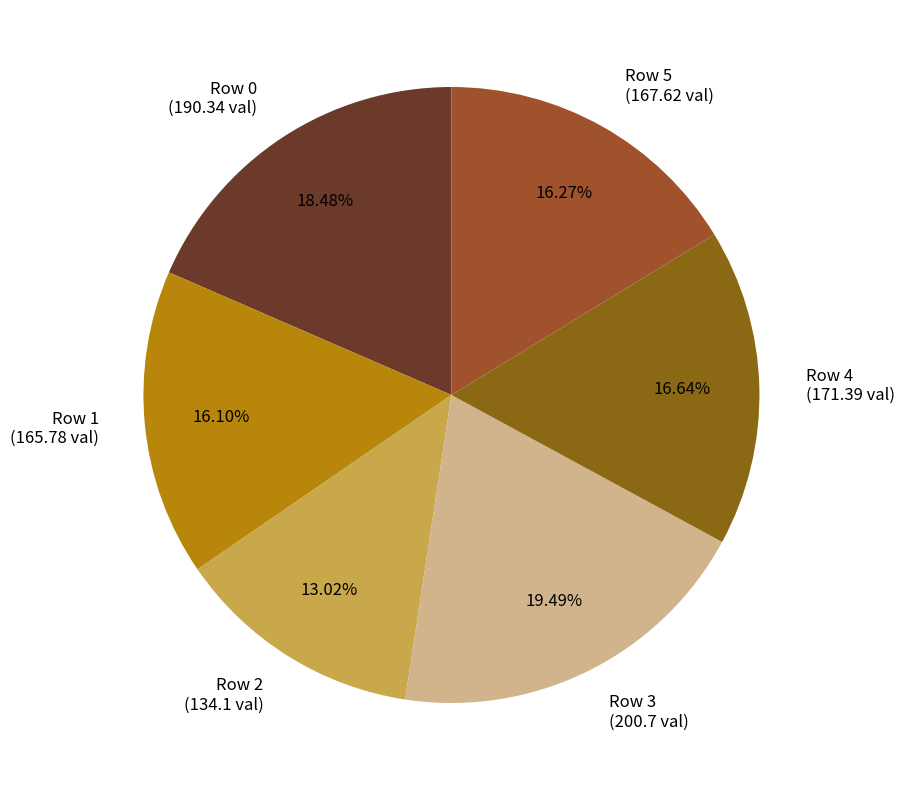

Is Row 1 (165.78 val) the majority of the pie?

No